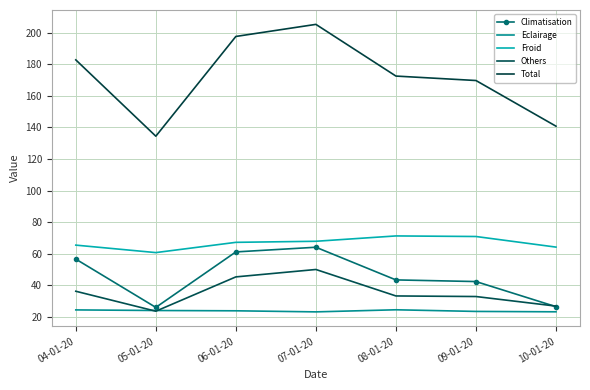

At how many categories does at least one series exceed 149?

5